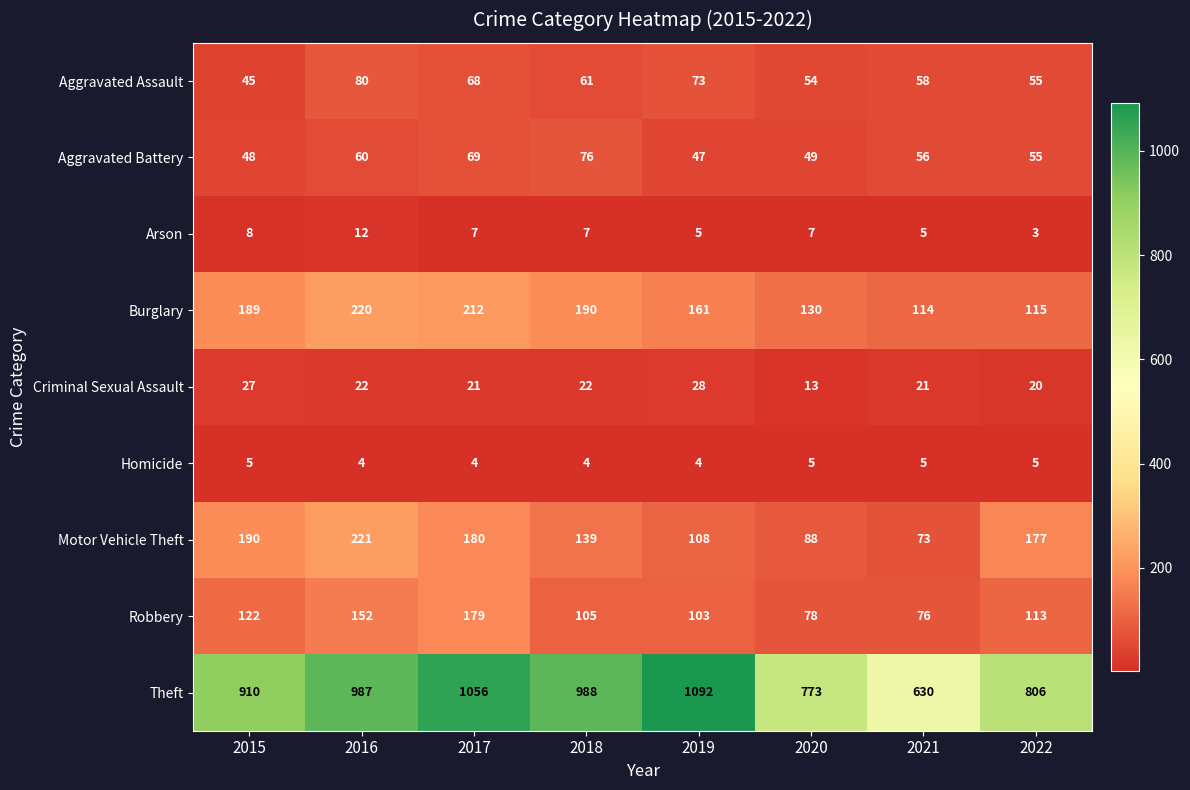

What is the difference between the highest and lowest values at 2020?

768